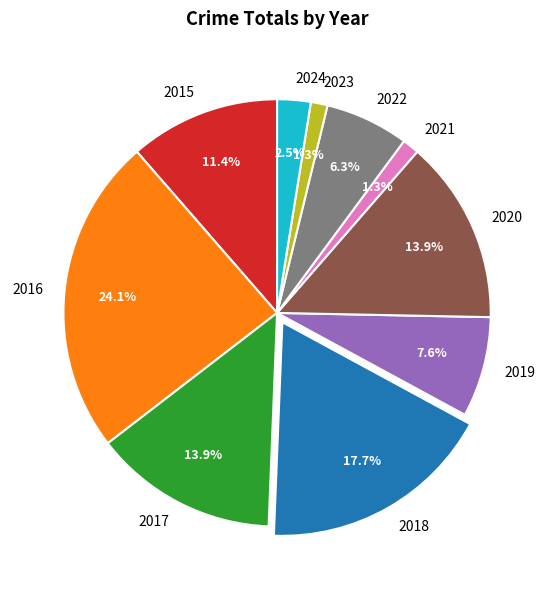

Is 2020 the majority of the pie?

No